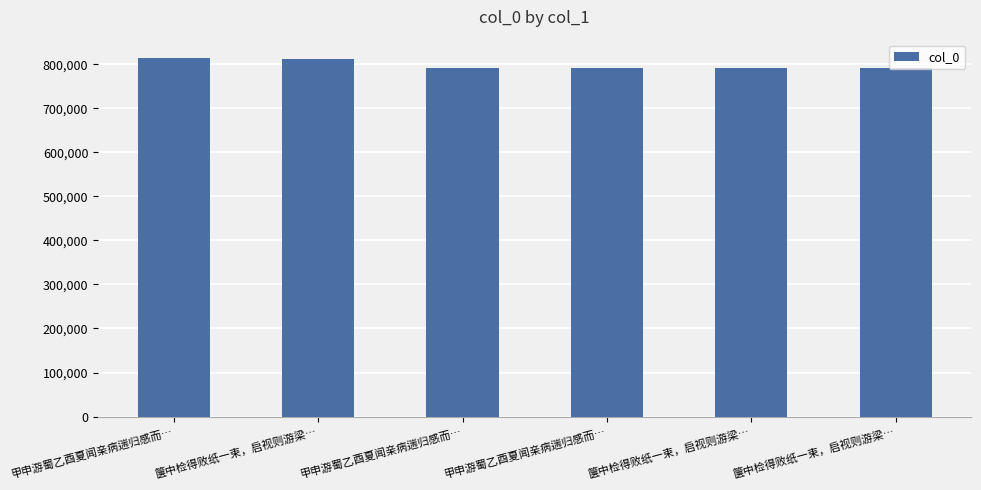

What is the approximate value at 箧中检得败纸一束，启视则游梁…, to the nearest 50?

790800